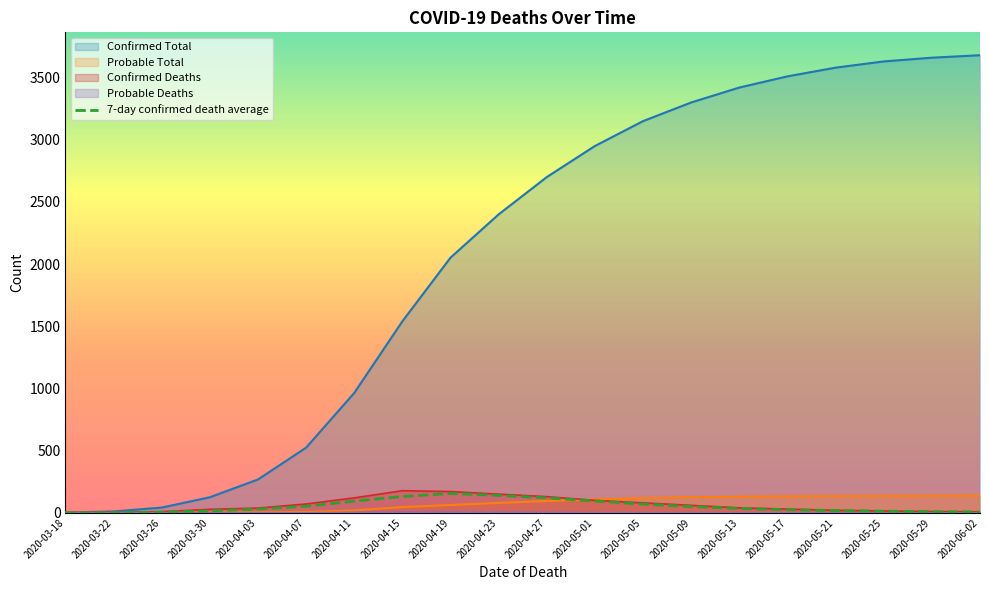

Which label corresponds to the smallest value in the chart?

2020-03-18